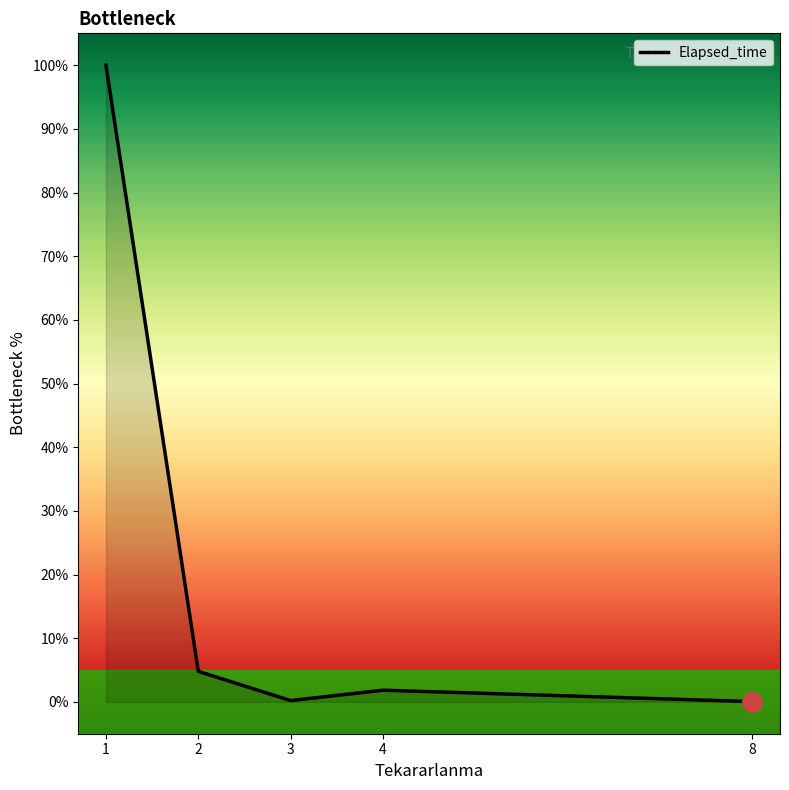

What is the maximum value shown in the chart?

100.0